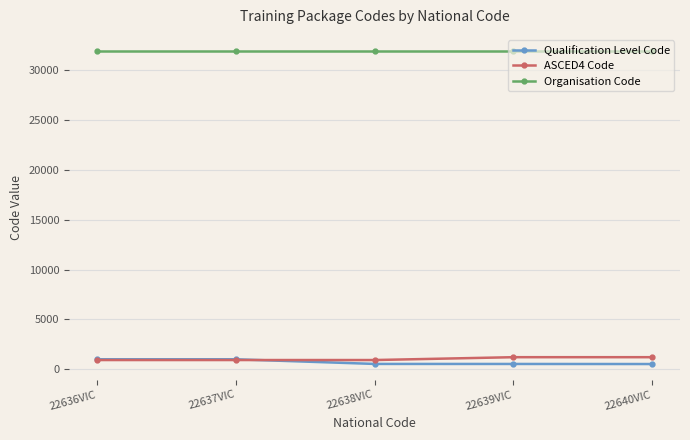

How many lines are shown in the chart?

3